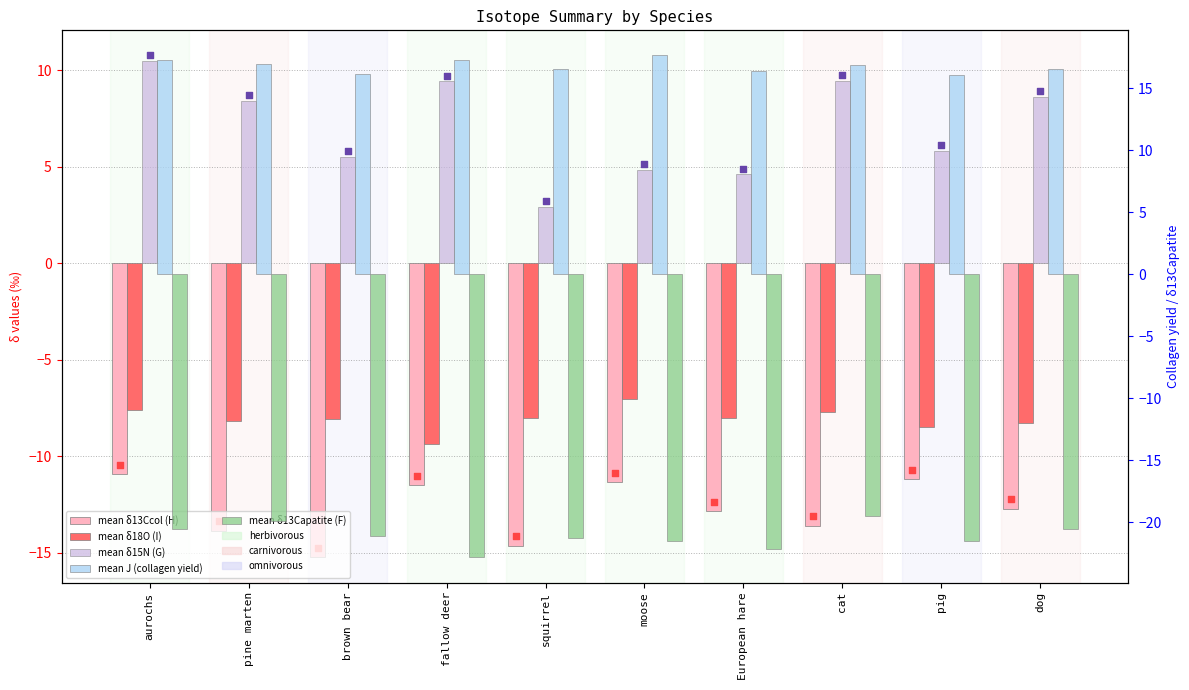

Which series has the largest Y range (max minus min)?

mean δ15N (G)